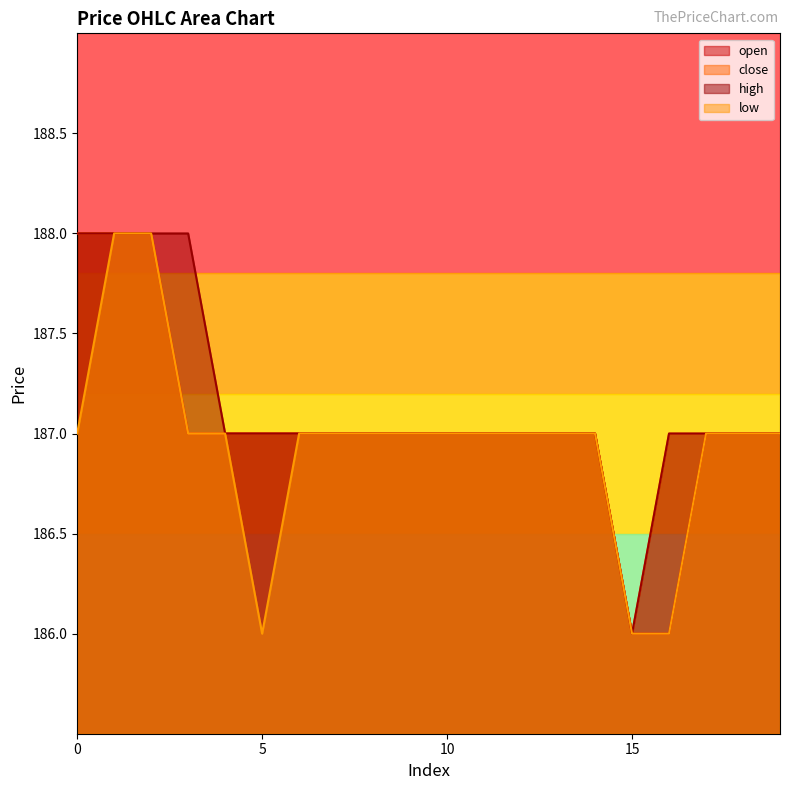

What is the value of the low point at the 6th from the left?

186